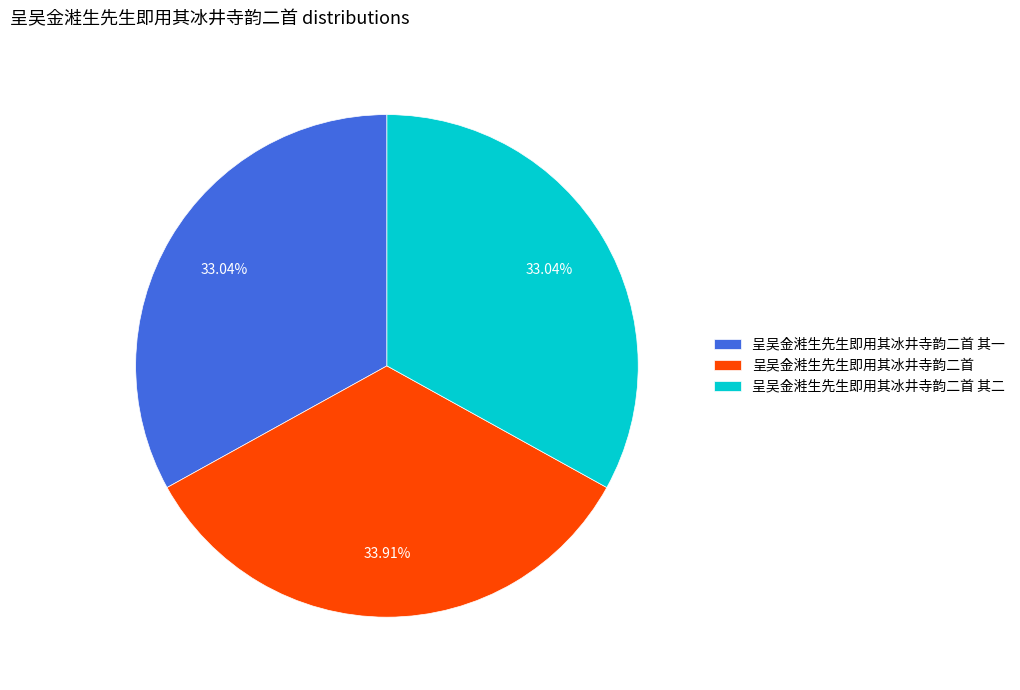

To the nearest percent, what percentage of the pie is 呈吴金溎生先生即用其冰井寺韵二首?

34%